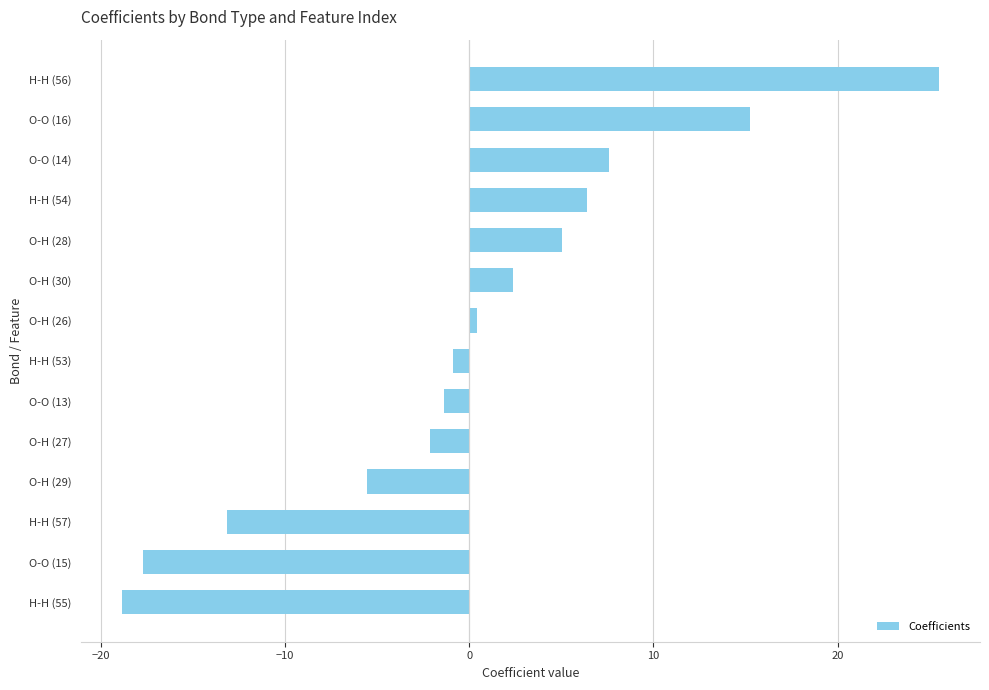

List the labels in order of value, largest first.

H-H (56), O-O (16), O-O (14), H-H (54), O-H (28), O-H (30), O-H (26), H-H (53), O-O (13), O-H (27), O-H (29), H-H (57), O-O (15), H-H (55)